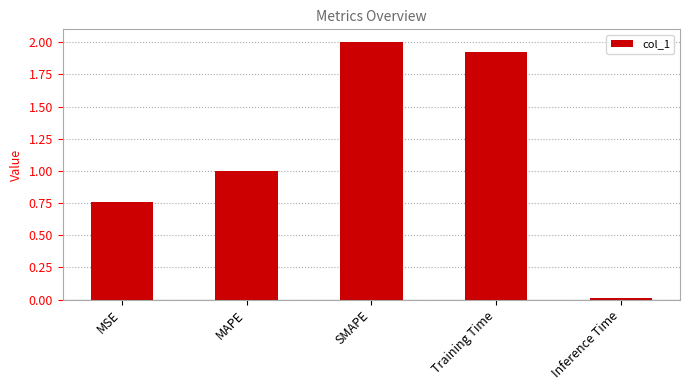

What is the label of the 2nd bar from the right?

Training Time